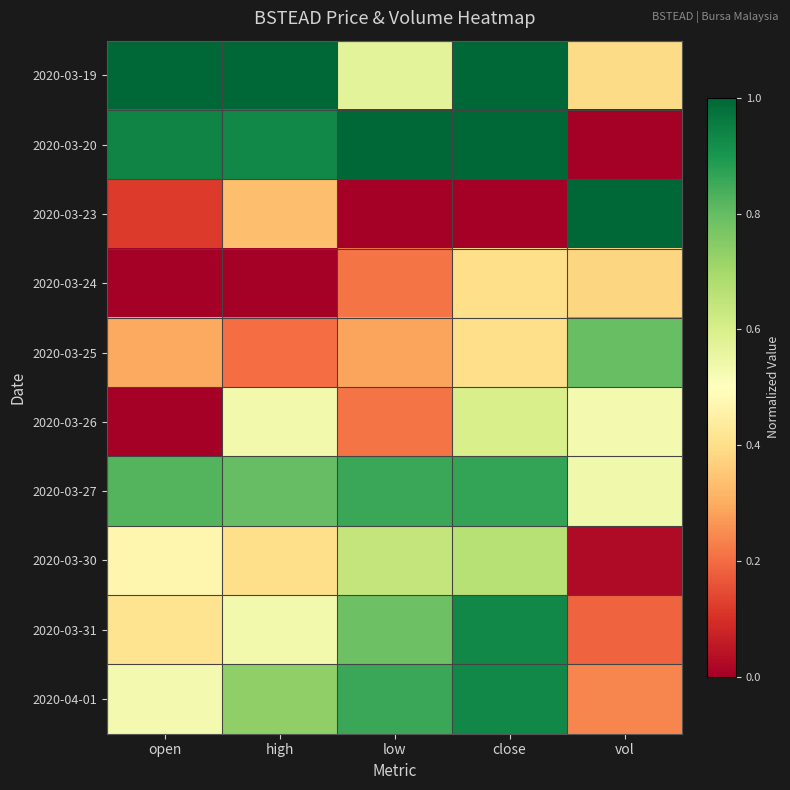

How many distinct data groups are displayed?

10